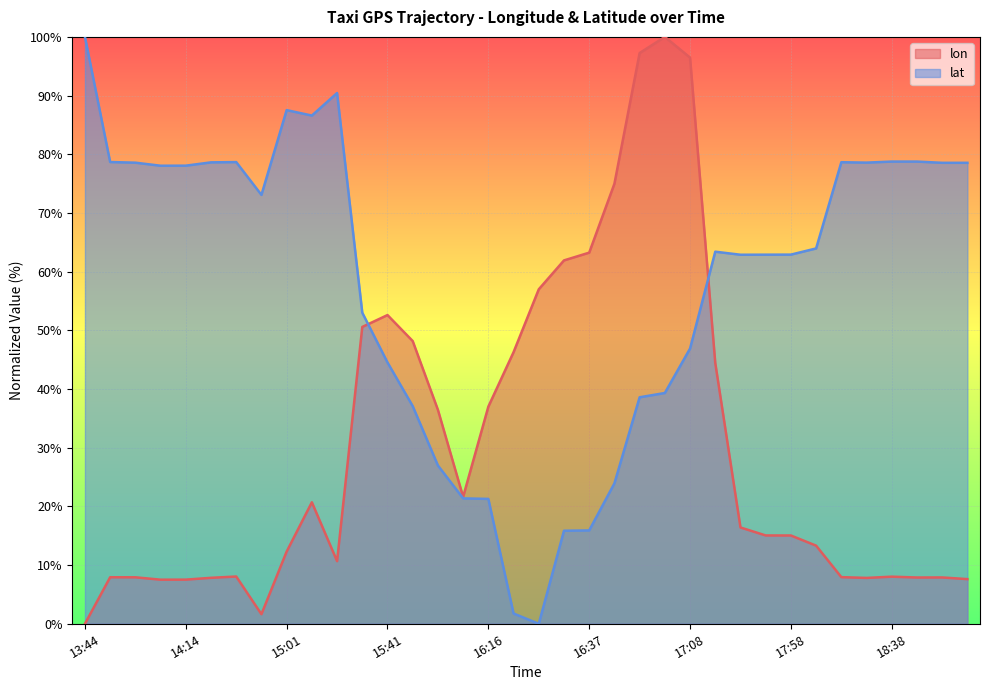

Reading left to right, what are all the values shown in this chart?

lon: 0.0	7.9	7.9	7.5	7.5	7.8	8.1	1.6	12.3	20.7	10.7	50.6	52.6	48.2	36.5	21.6	37.0	46.3	57.0	61.9	63.2	75.0	97.3	100.0	96.5	44.4	16.4	15.1	15.0	13.3	7.9	7.8	8.0	7.9	7.9	7.6
lat: 100.0	78.7	78.6	78.0	78.1	78.6	78.7	73.1	87.5	86.6	90.4	53.0	44.5	37.1	27.0	21.4	21.3	1.7	0.0	15.9	15.9	23.9	38.6	39.3	46.9	63.4	62.9	62.9	62.9	64.0	78.6	78.6	78.8	78.8	78.5	78.5